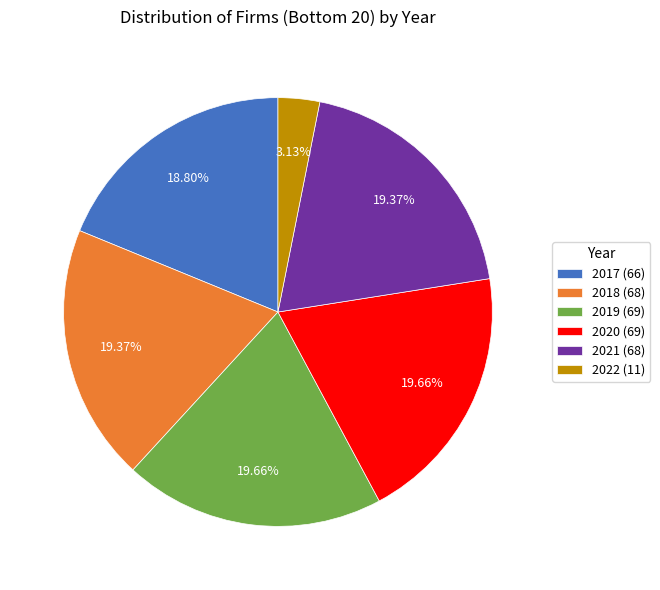

Between 2017 (66) and 2022 (11), which is larger?

2017 (66)